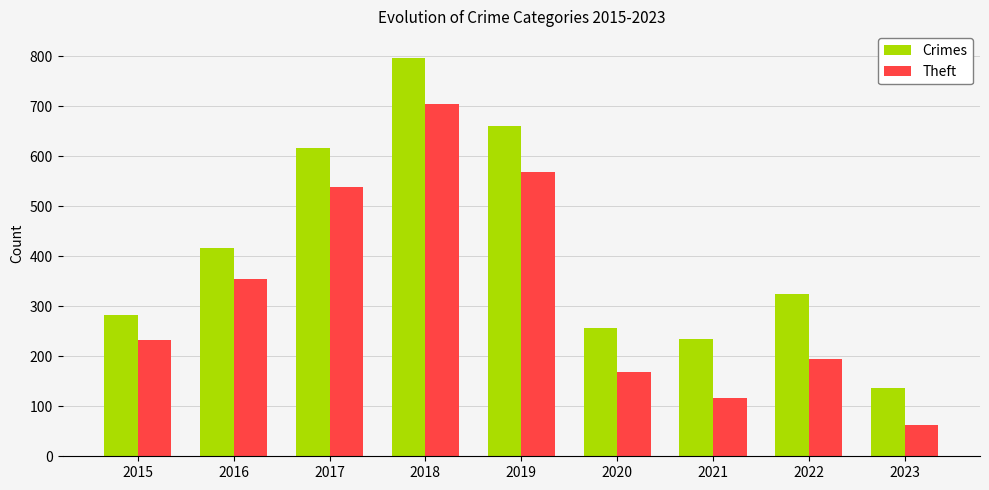

What are all the series names shown in the legend?

Crimes, Theft